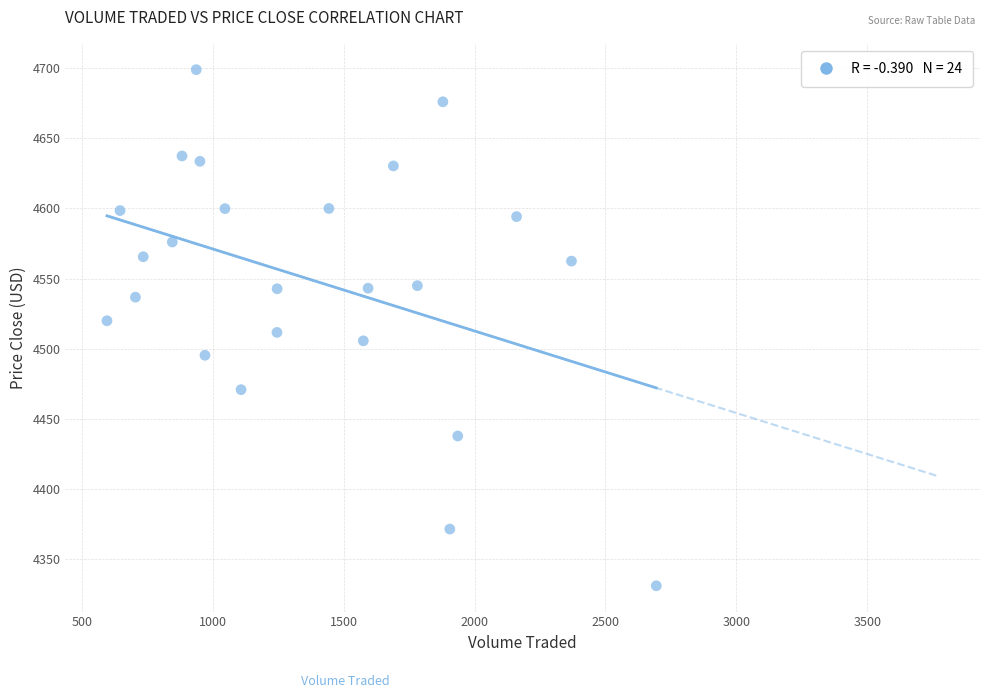

What is the range of X values (max minus min)?

2098.5